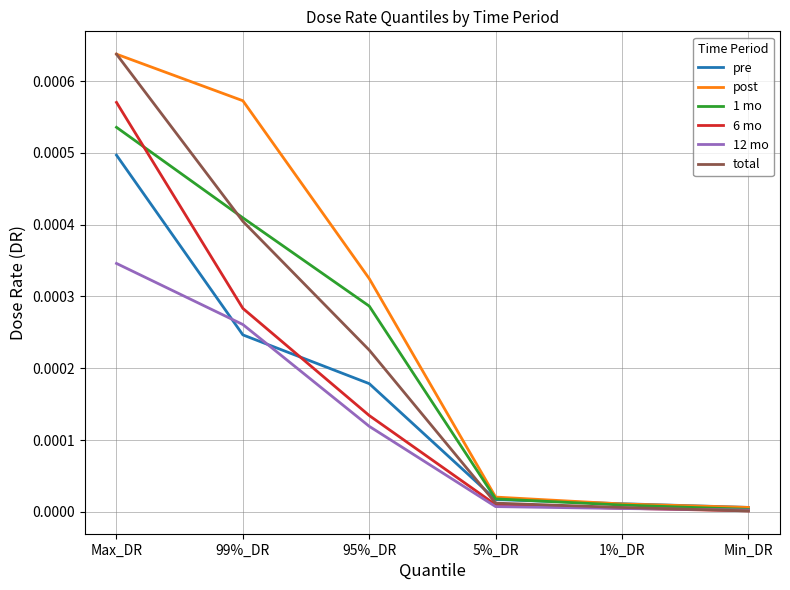

Is the value of 12 mo at 95%_DR greater than the value of post at 5%_DR?

Yes